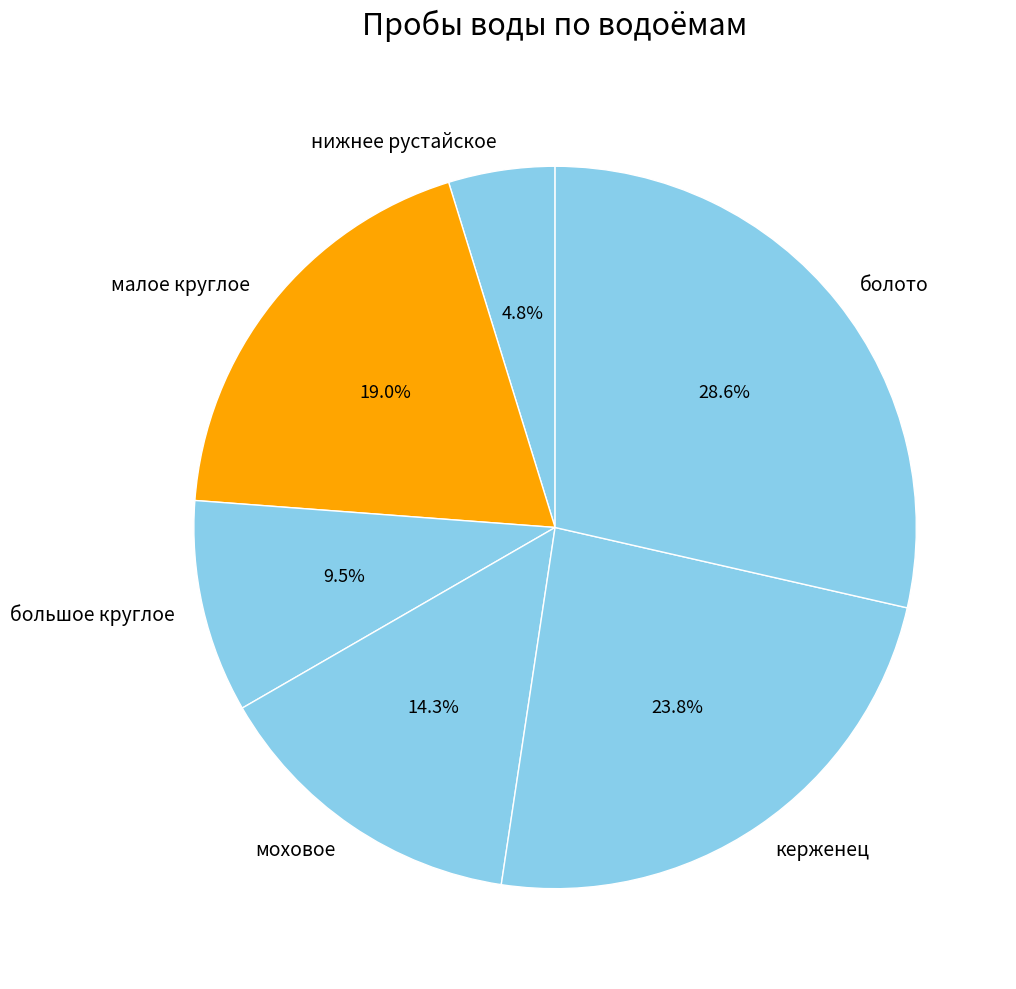

Does большое круглое represent more than half of the total?

No